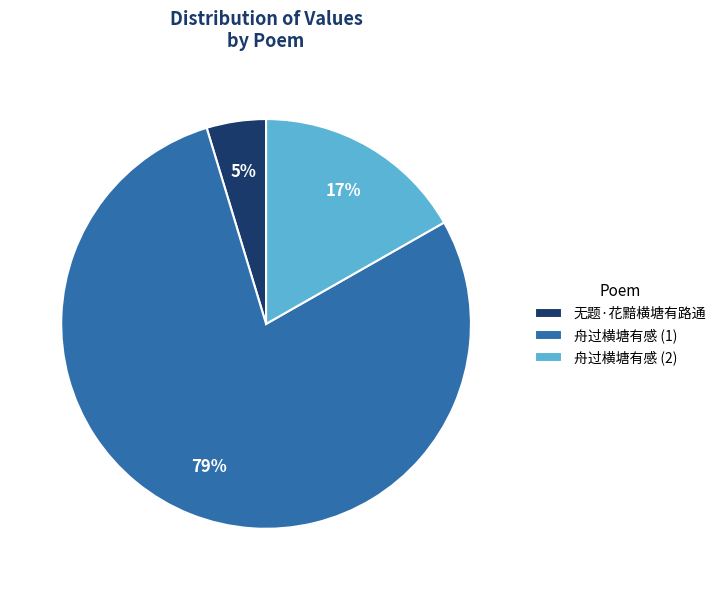

To the nearest percent, what portion does 舟过横塘有感 (2) represent?

17%